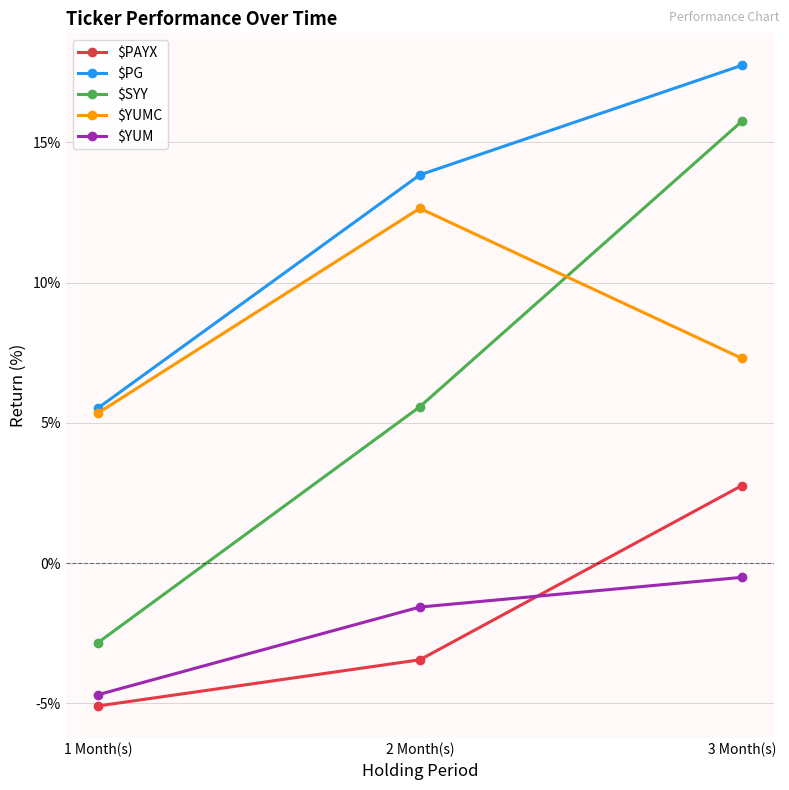

The $PG series shows 17.8 at 3 Month(s). True or false?

True